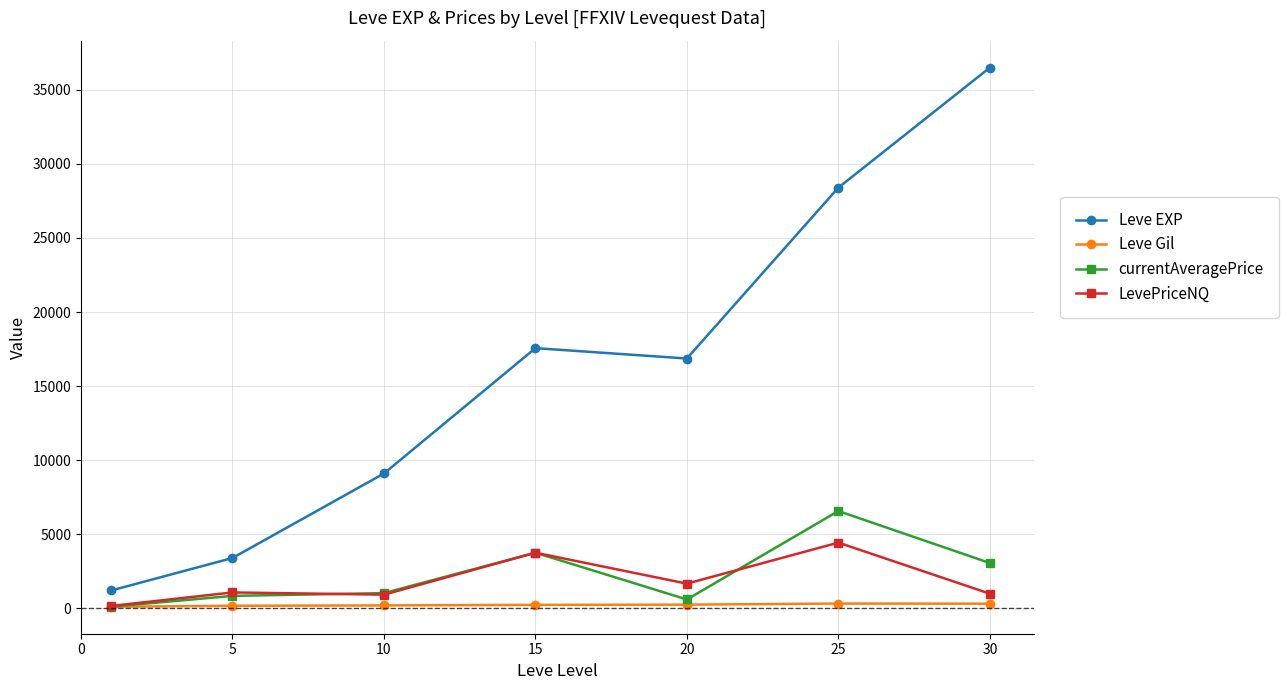

List the series in order of their peak value, lowest first.

Leve Gil, LevePriceNQ, currentAveragePrice, Leve EXP